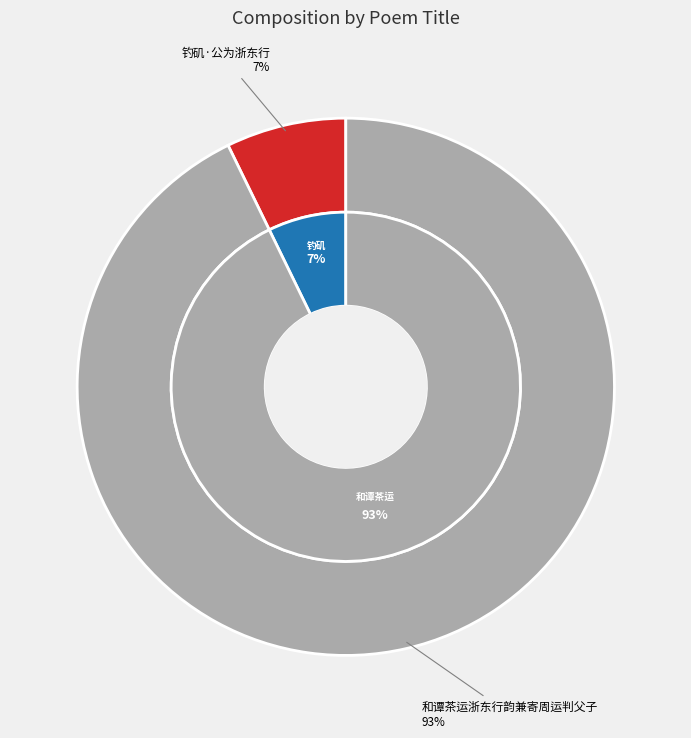

Is 和谭茶运浙东行韵兼寄周运判父子 the majority of the pie?

Yes